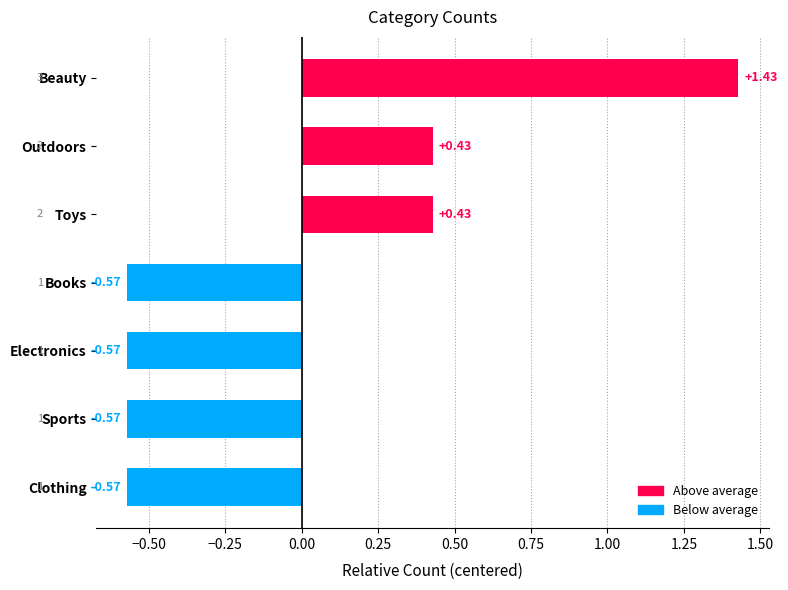

What is the difference between the second highest and second lowest values?

1.0